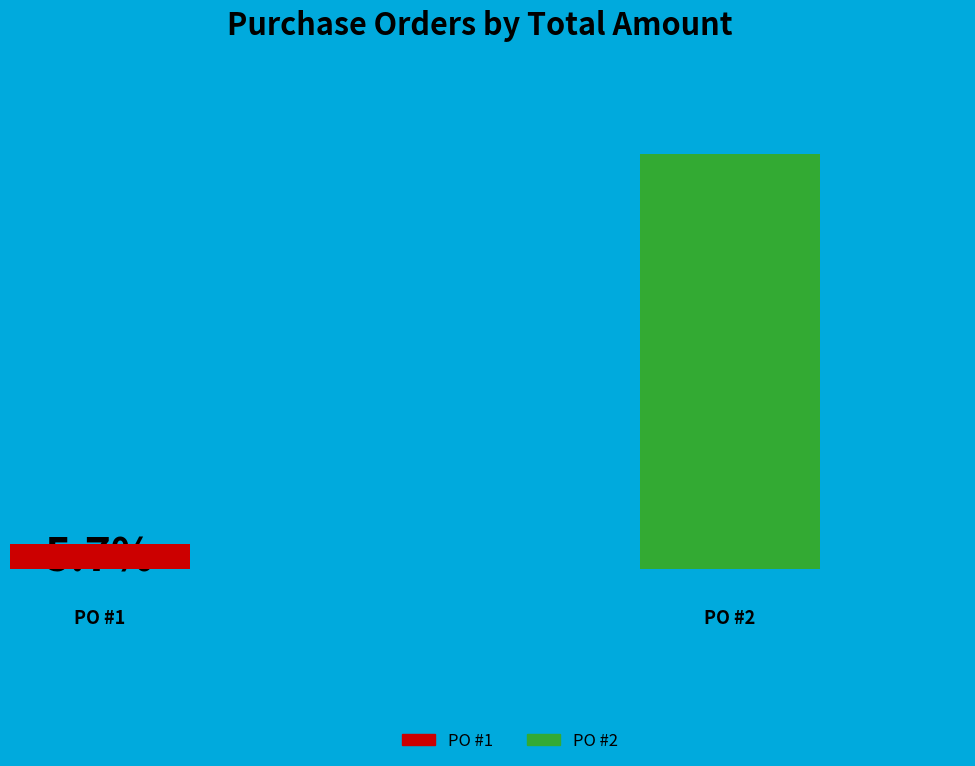

To the nearest percent, what portion does 2 represent?

94%